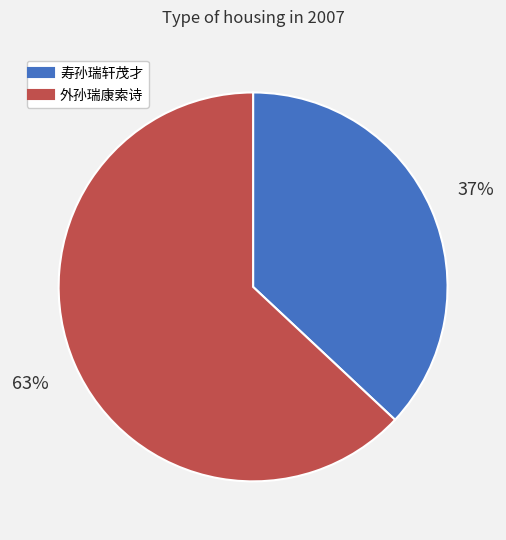

Which has a higher value, 外孙瑞康索诗 or 寿孙瑞轩茂才?

外孙瑞康索诗